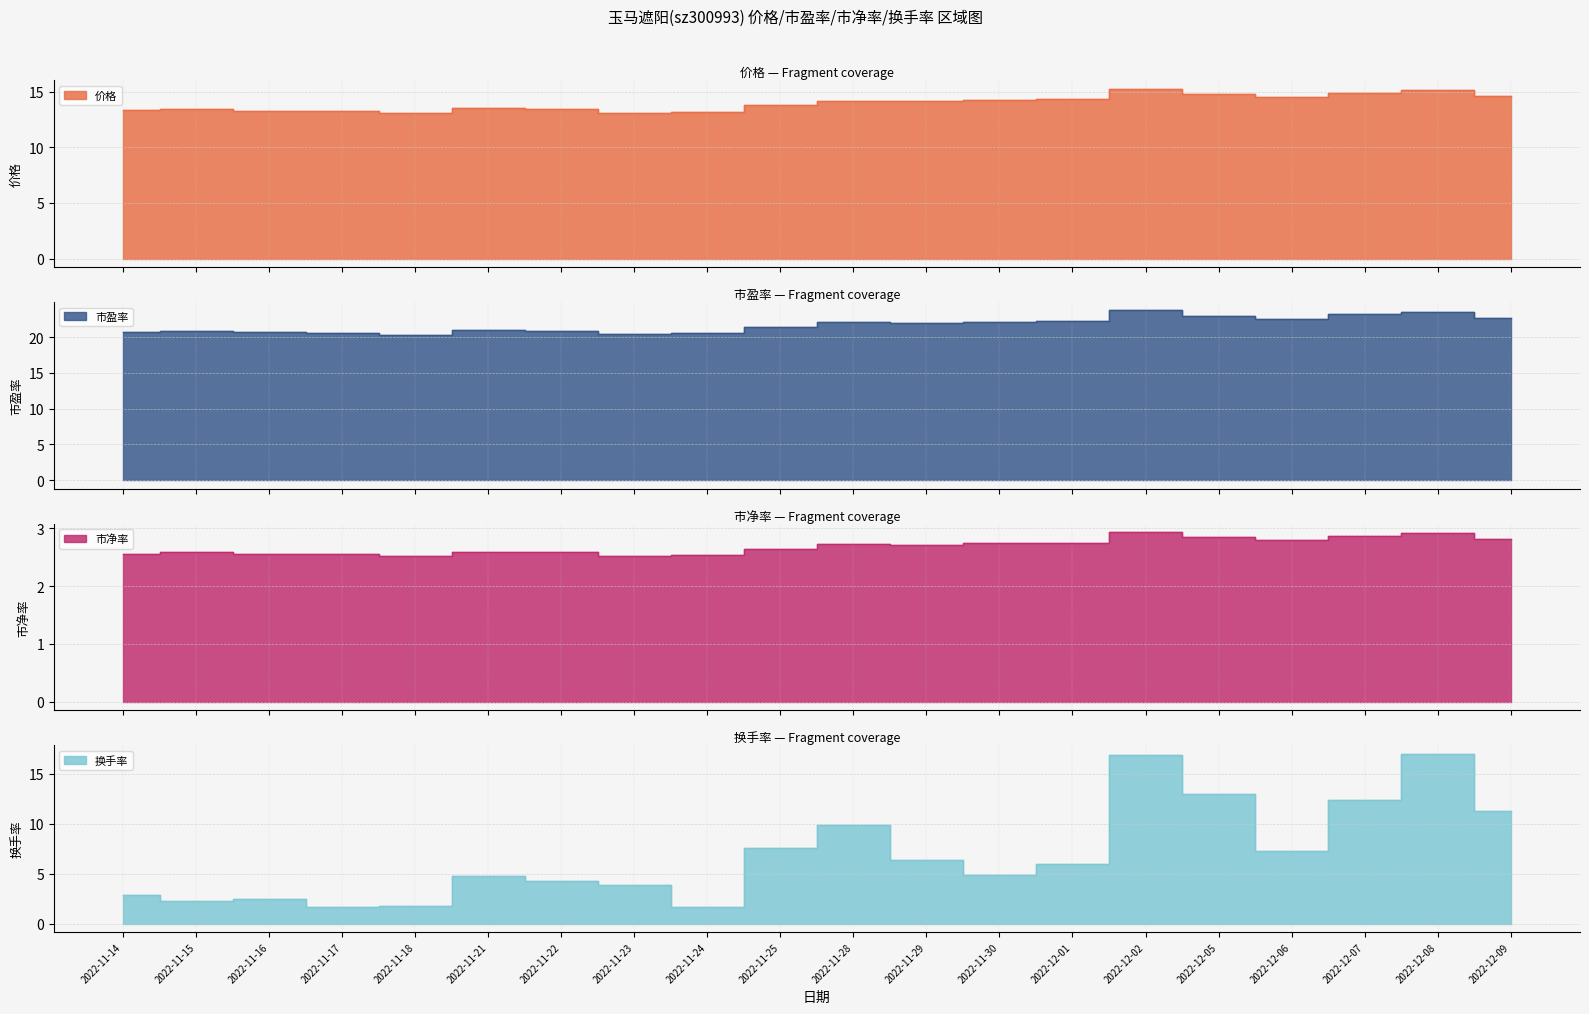

True or false: 市净率 and 市盈率 cross at least once.

False